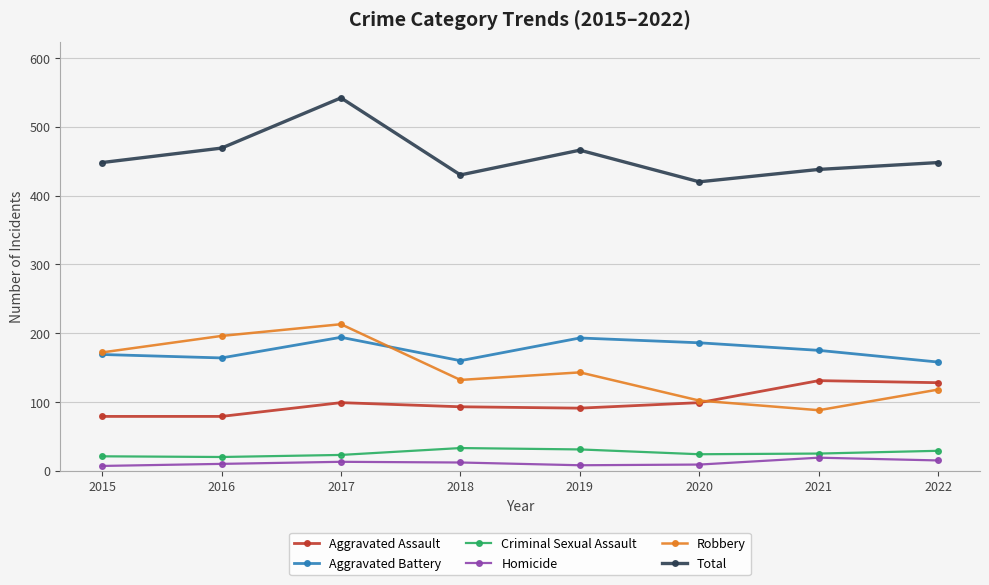

What is the total value across all series at 2019?

932